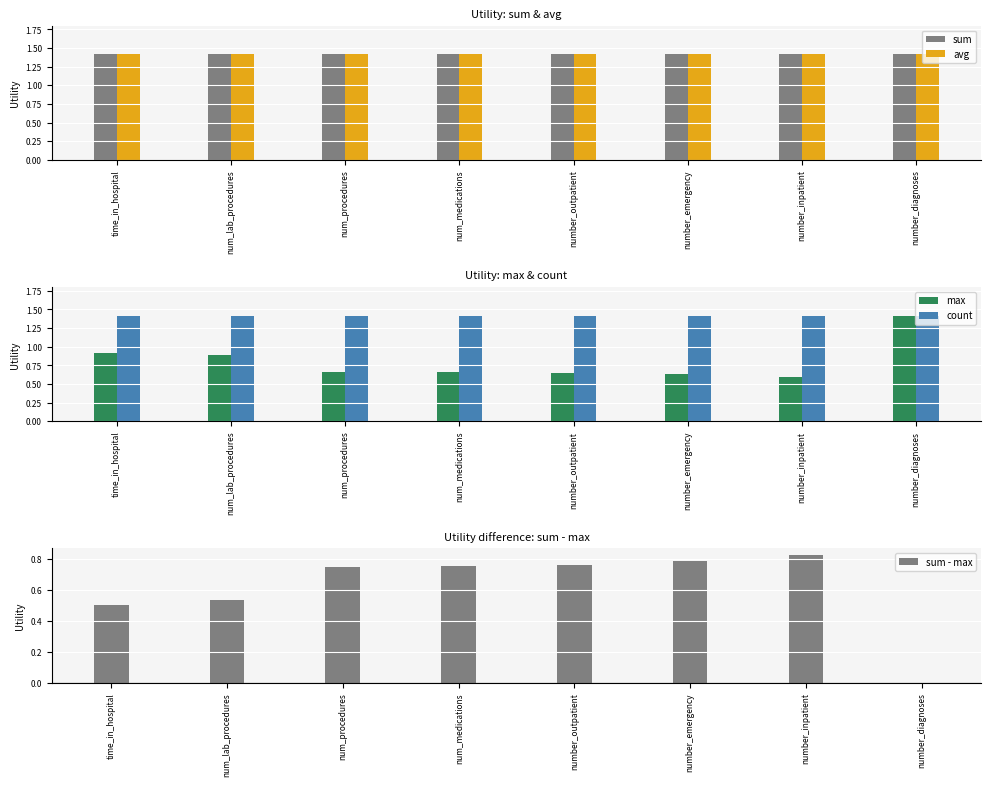

What is the label of the 4th bar from the left?

num_medications